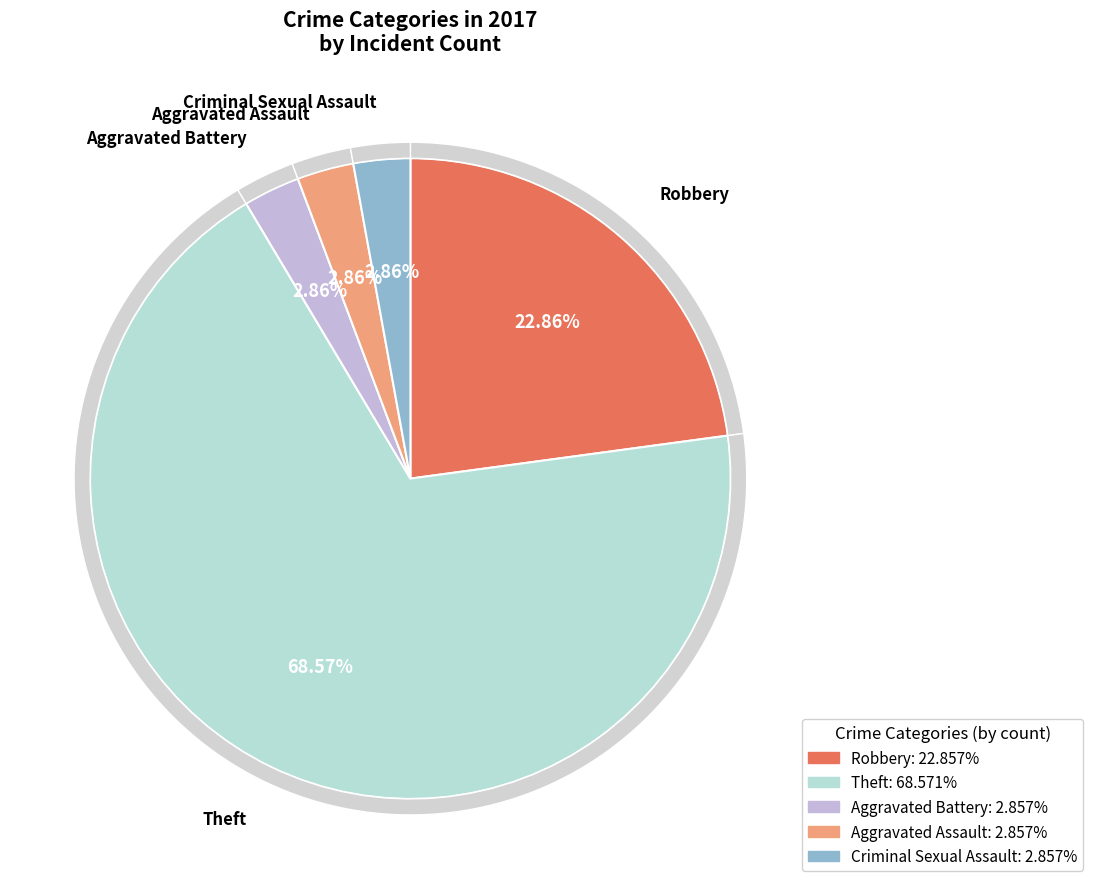

Is the sum of Motor Vehicle Theft and Aggravated Battery greater than half?

No